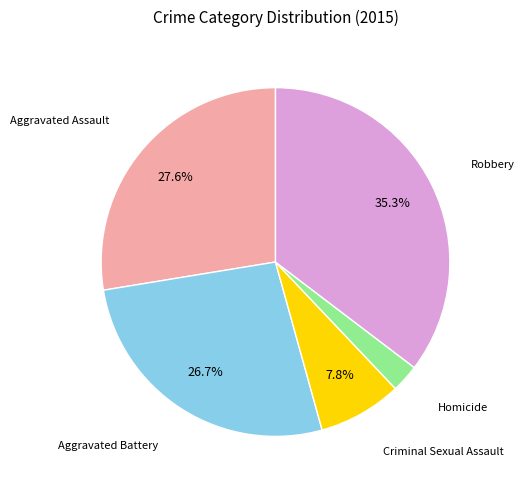

To the nearest percent, what is the difference between the largest and smallest slice percentages?

33%